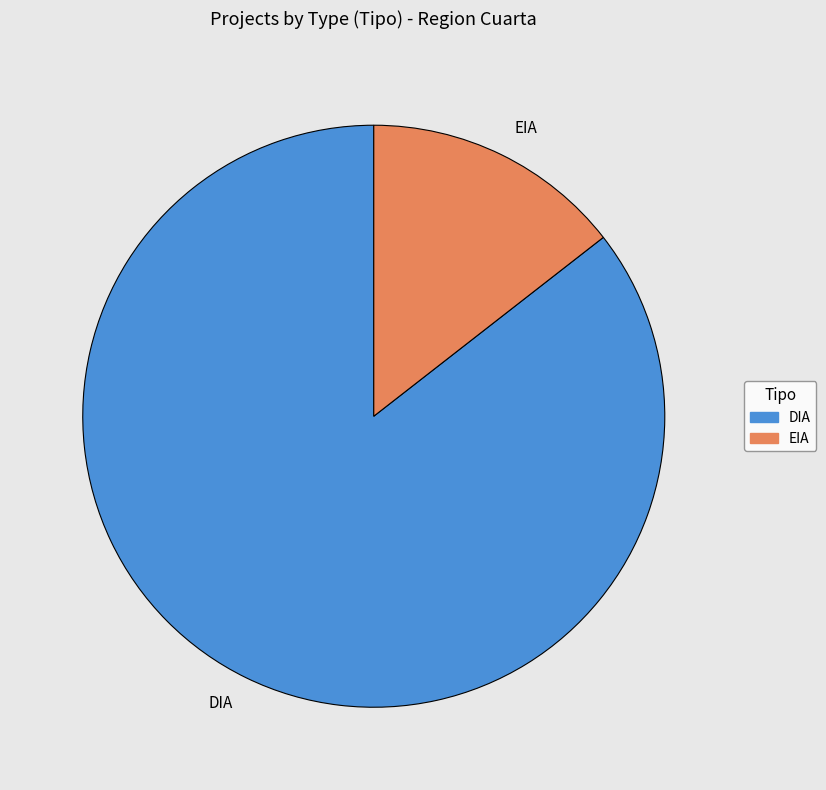

Does DIA represent more than half of the total?

Yes